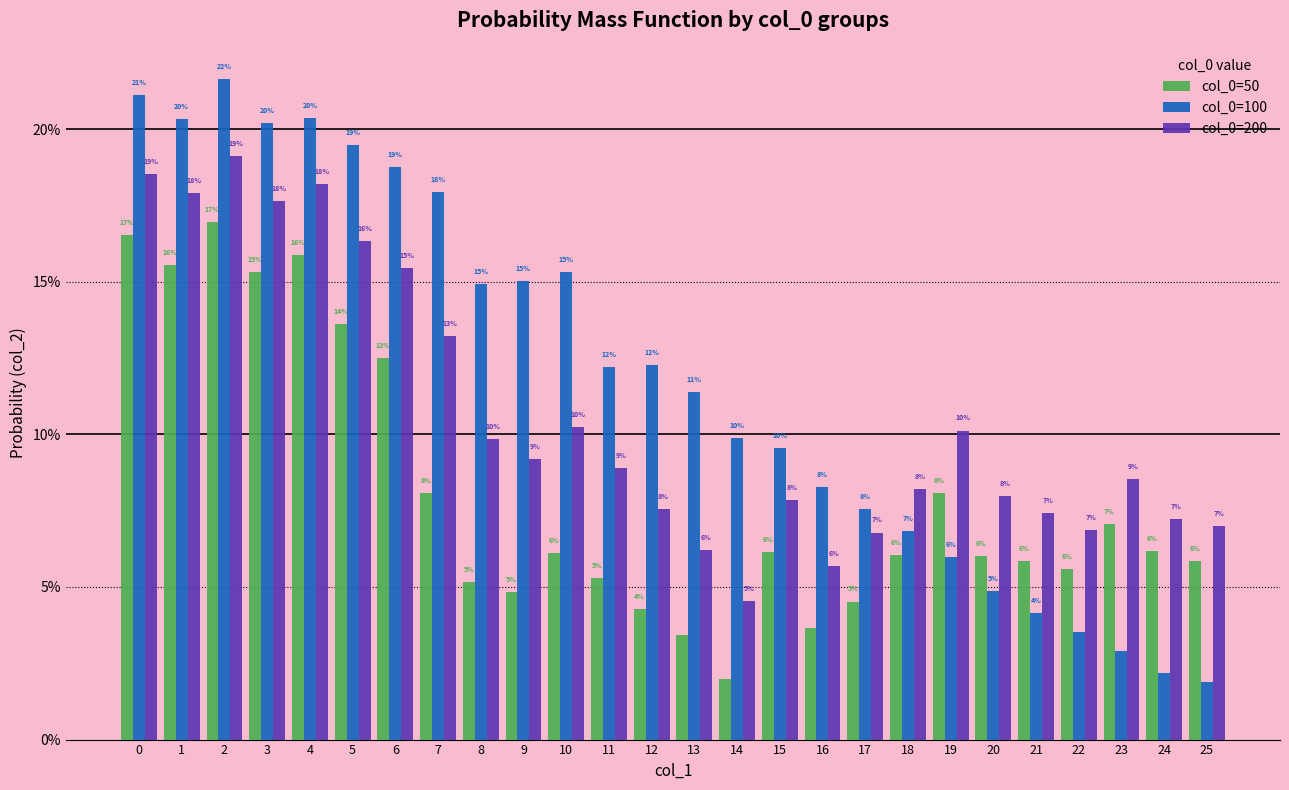

What is the average value of the col_0=100 series?

0.1